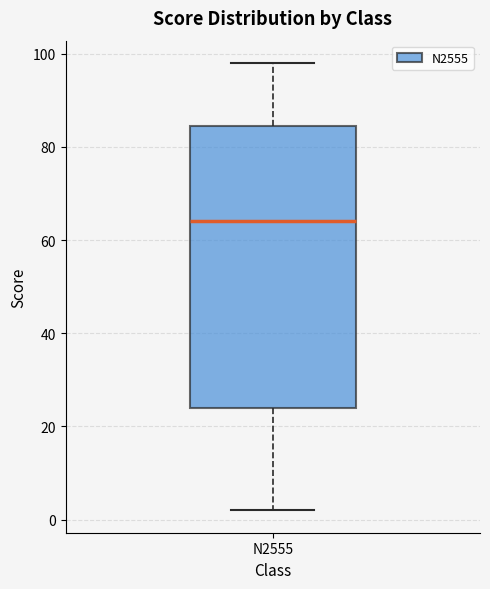

Where does the lower whisker of the box for N2555 end on the y-axis? The values are not printed on the chart, so give them approximately, as read against the axis.

2